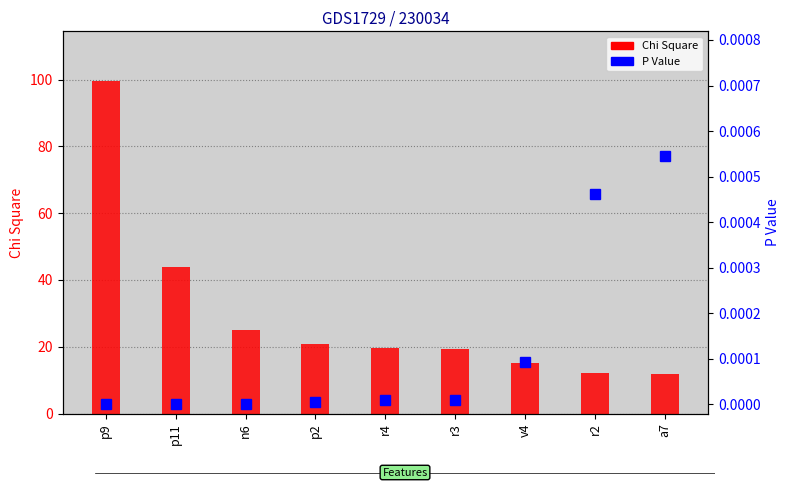

What is the label of the 6th bar from the right?

p2